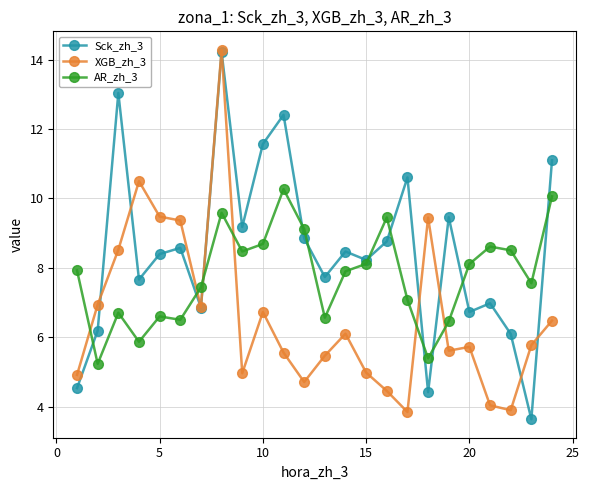

How many interior local peaks does the AR_zh_3 series have?

6